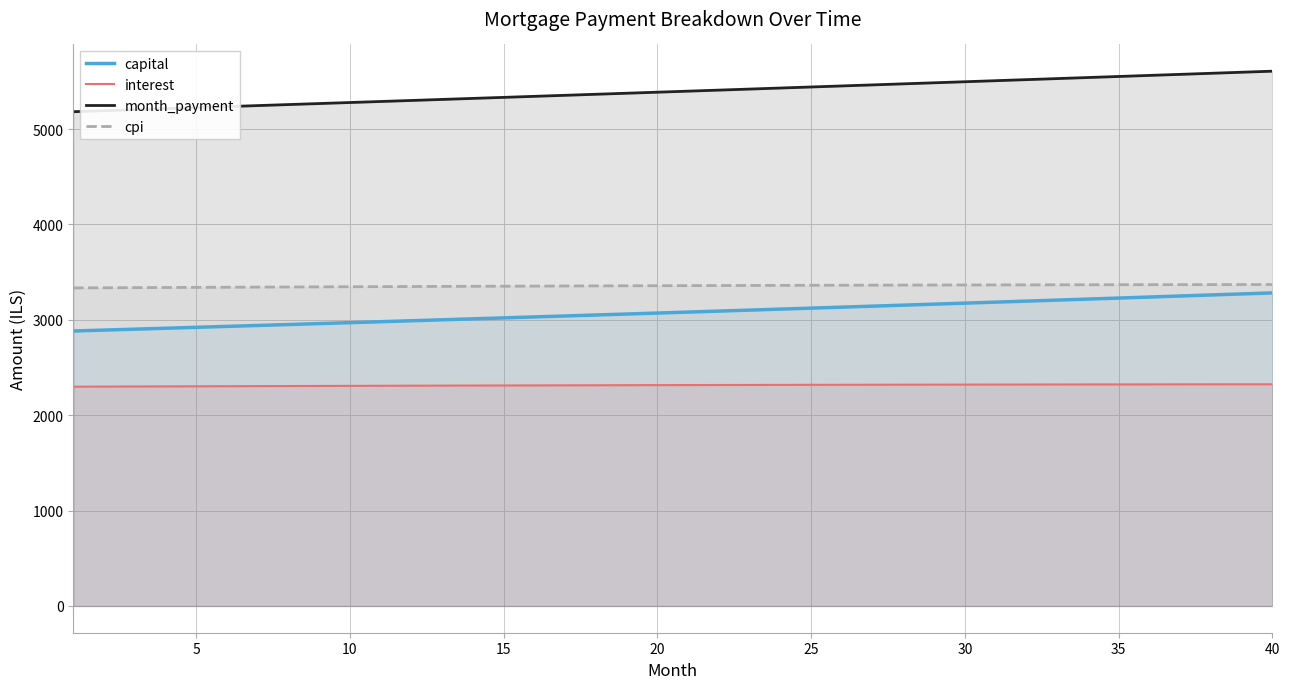

What is the difference between the highest and lowest values at 30?

3175.3